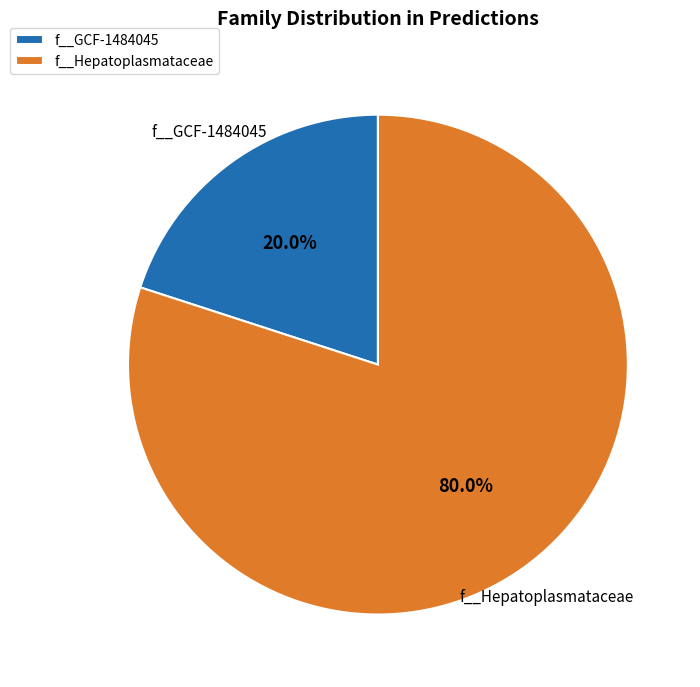

Rank the categories by value from highest to lowest.

f__Hepatoplasmataceae, f__GCF-1484045